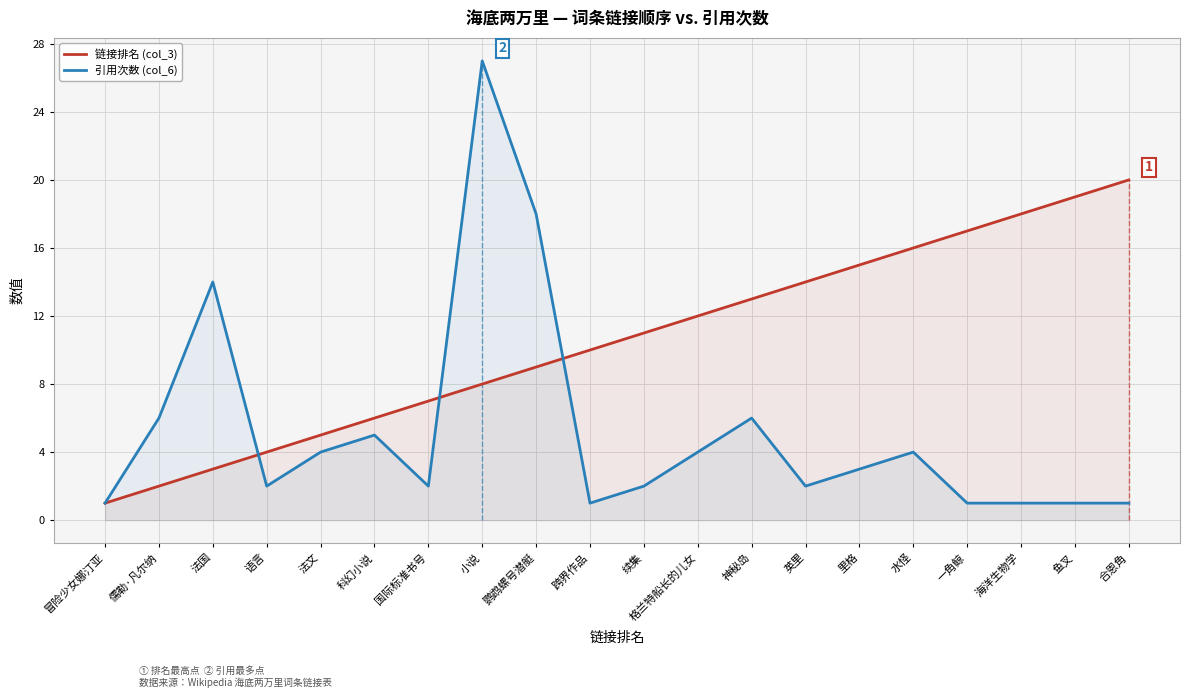

What is the lowest value of the 引用次数 (col_6) series?

1